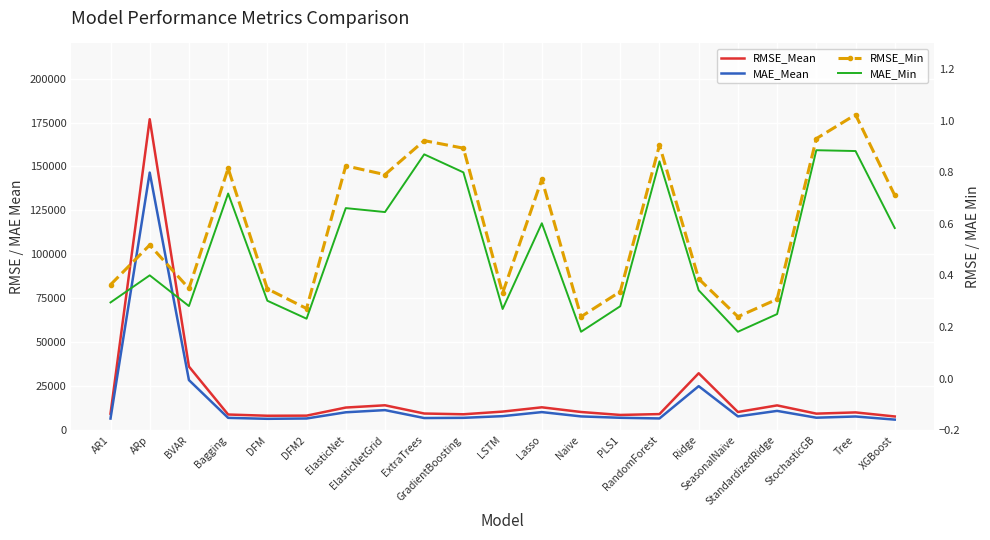

Reading left to right, list all the values displayed in this chart.

RMSE_Mean: AR1=9349.3	ARp=176889.0	BVAR=36158.3	Bagging=8872.6	DFM=8166.7	DFM2=8230.0	ElasticNet=12833.0	ElasticNetGrid=14117.6	ExtraTrees=9435.9	GradientBoosting=9004.5	LSTM=10530.8	Lasso=12970.0	Naive=10300.4	PLS1=8627.3	RandomForest=9111.7	Ridge=32351.8	SeasonalNaive=10300.4	StandardizedRidge=14057.7	StochasticGB=9368.8	Tree=10072.3	XGBoost=7756.2
MAE_Mean: AR1=6568.7	ARp=146531.8	BVAR=28468.8	Bagging=6963.1	DFM=6423.9	DFM2=6610.0	ElasticNet=10135.3	ElasticNetGrid=11377.0	ExtraTrees=6865.8	GradientBoosting=6979.8	LSTM=7949.1	Lasso=10247.4	Naive=7795.5	PLS1=7010.5	RandomForest=6635.3	Ridge=25008.3	SeasonalNaive=7795.5	StandardizedRidge=10931.2	StochasticGB=7059.7	Tree=7743.9	XGBoost=5967.4
RMSE_Min: AR1=0.4	ARp=0.5	BVAR=0.3	Bagging=0.8	DFM=0.3	DFM2=0.3	ElasticNet=0.8	ElasticNetGrid=0.8	ExtraTrees=0.9	GradientBoosting=0.9	LSTM=0.3	Lasso=0.8	Naive=0.2	PLS1=0.3	RandomForest=0.9	Ridge=0.4	SeasonalNaive=0.2	StandardizedRidge=0.3	StochasticGB=0.9	Tree=1.0	XGBoost=0.7
MAE_Min: AR1=0.3	ARp=0.4	BVAR=0.3	Bagging=0.7	DFM=0.3	DFM2=0.2	ElasticNet=0.7	ElasticNetGrid=0.6	ExtraTrees=0.9	GradientBoosting=0.8	LSTM=0.3	Lasso=0.6	Naive=0.2	PLS1=0.3	RandomForest=0.8	Ridge=0.3	SeasonalNaive=0.2	StandardizedRidge=0.3	StochasticGB=0.9	Tree=0.9	XGBoost=0.6